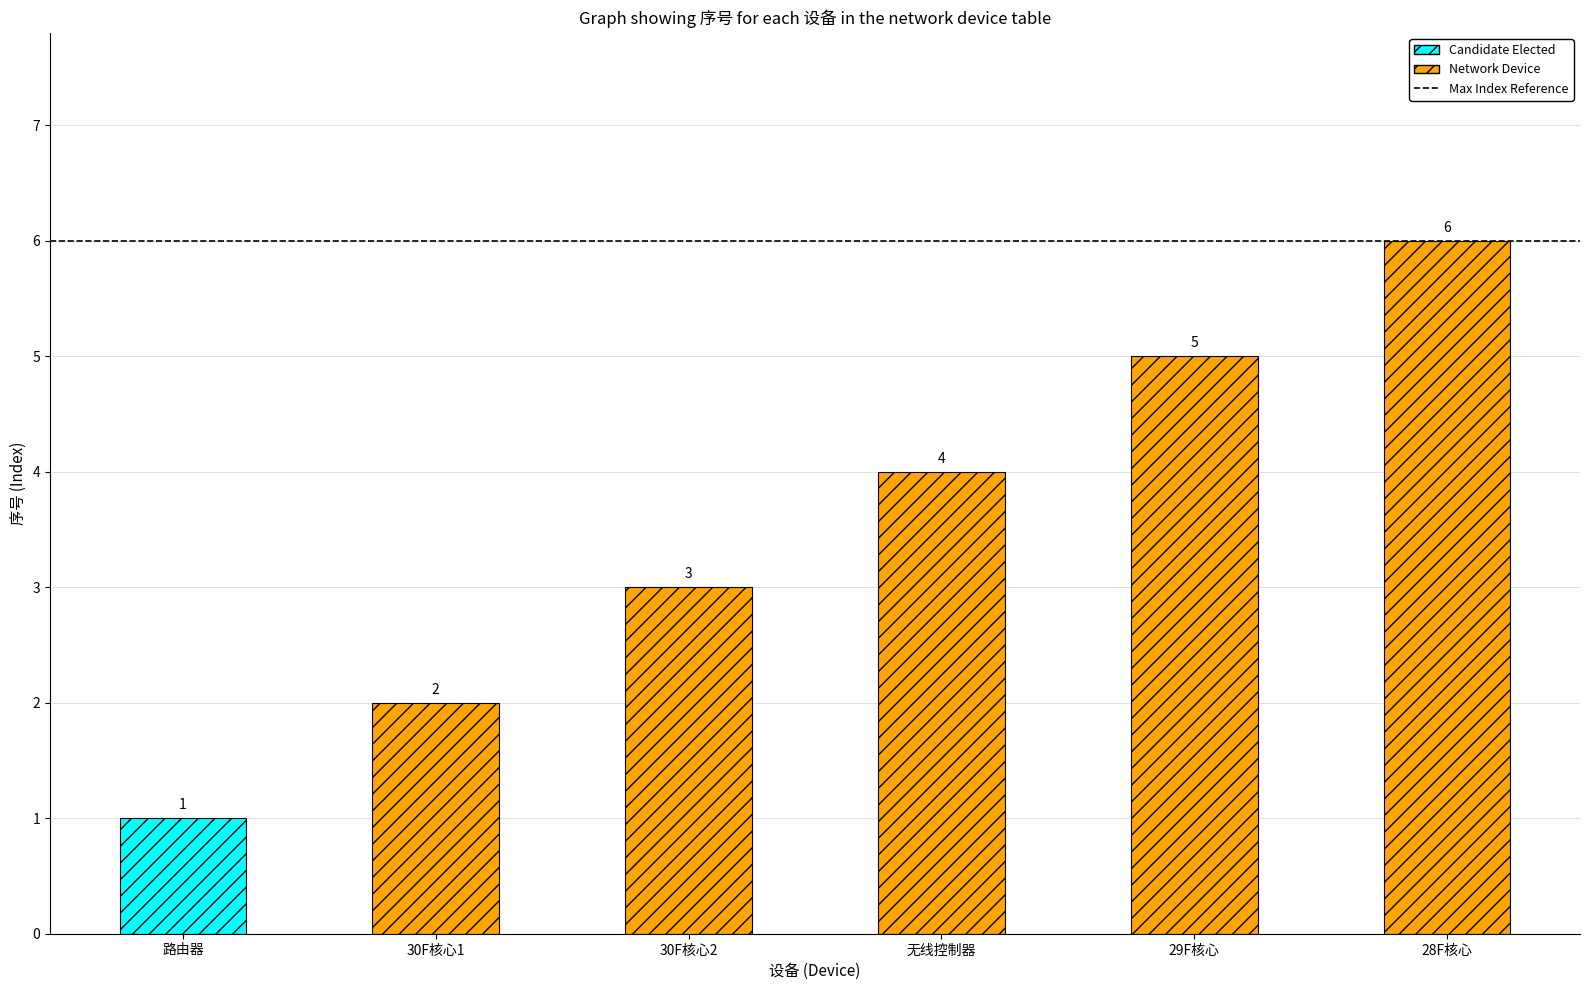

What is the label of the 5th bar from the right?

30F核心1